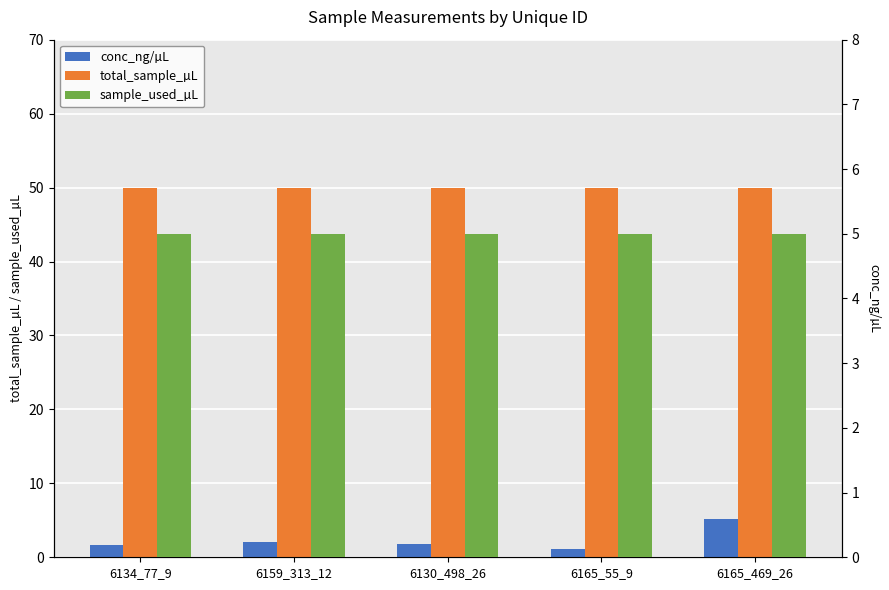

Which series has the largest total across all categories?

total_sample_µL